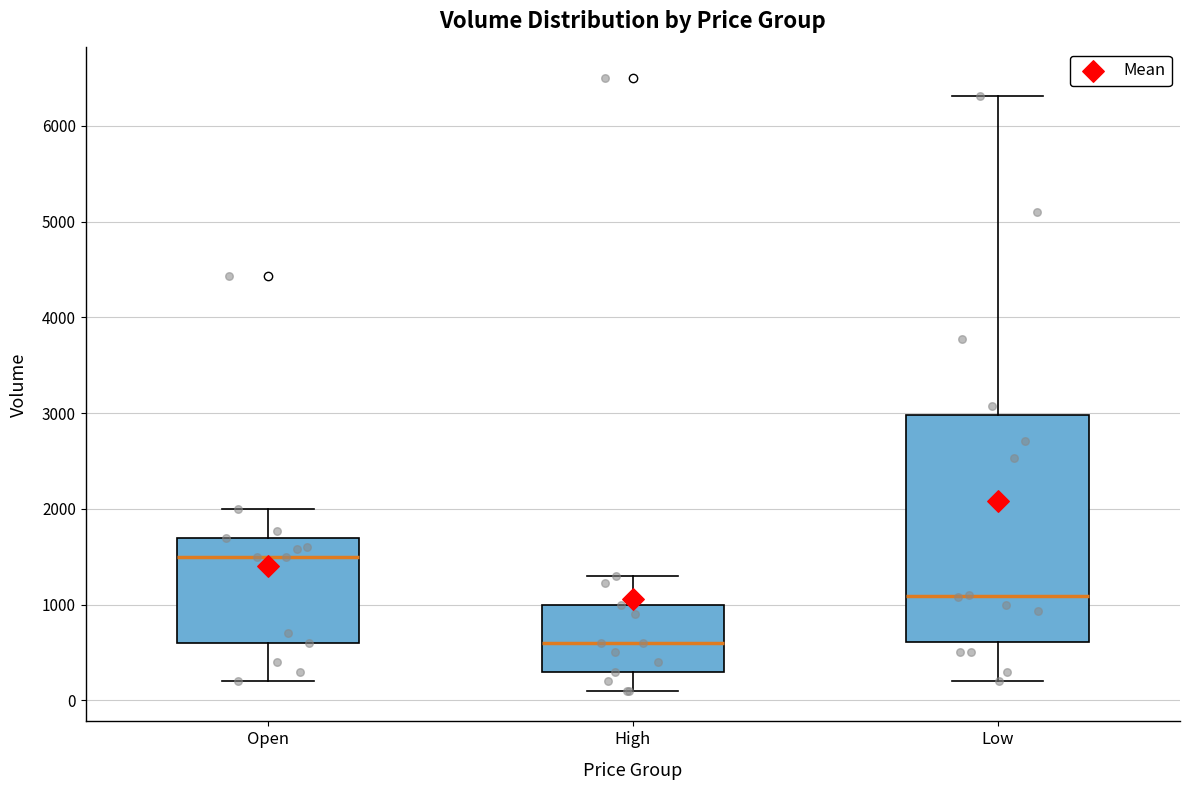

Which box is the tallest, from its lower edge to its upper edge?

Low